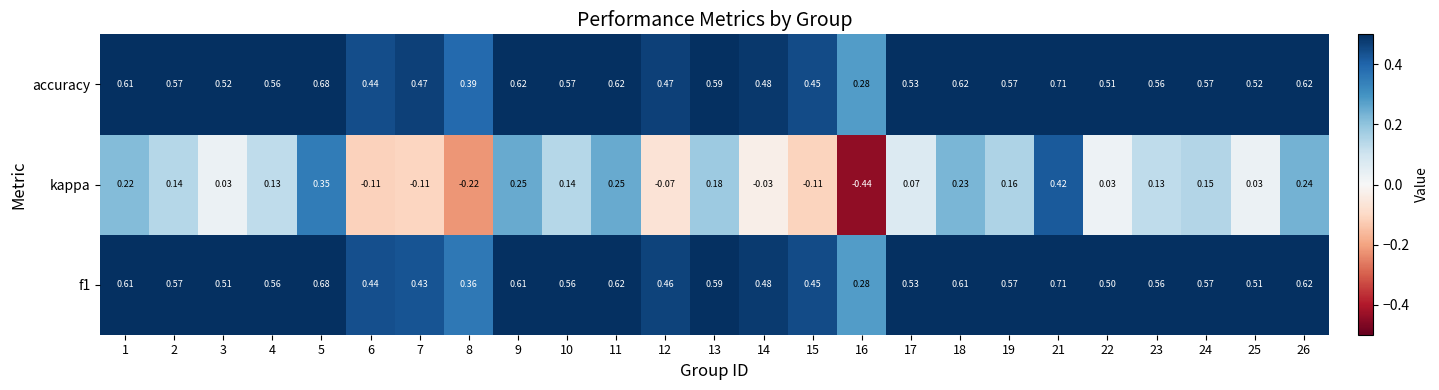

Which series changed the most between 10 and 21?

kappa